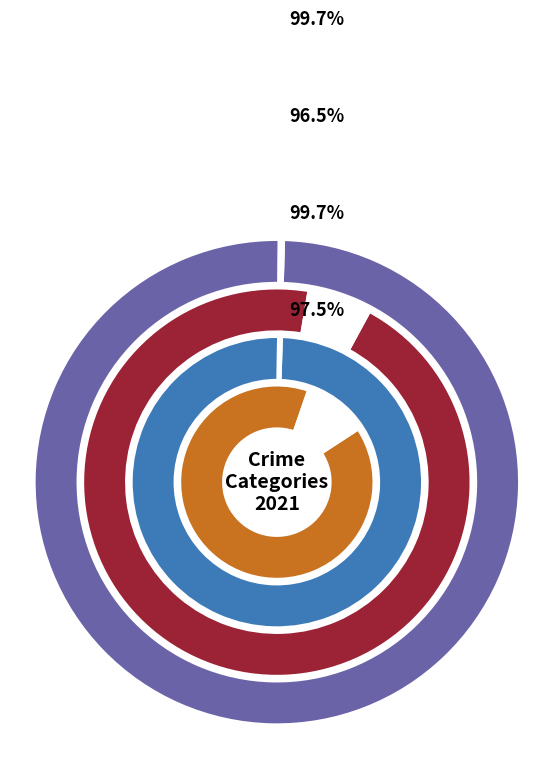

True or false: Aggravated Battery accounts for 8% of the total.

True